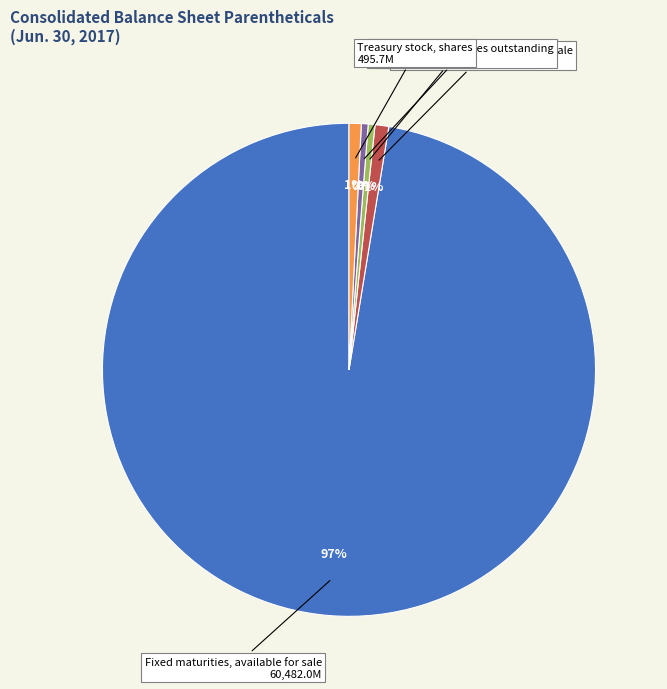

What is the largest slice in the pie chart?

Fixed maturities, available for sale